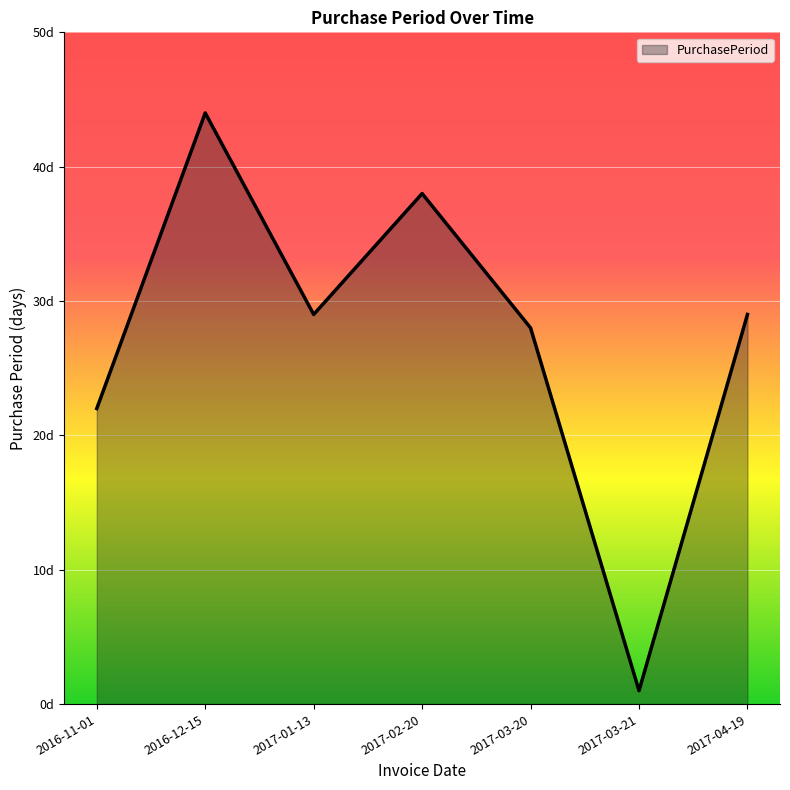

What is the change in value from 2017-03-21 to 2017-04-19?

+28